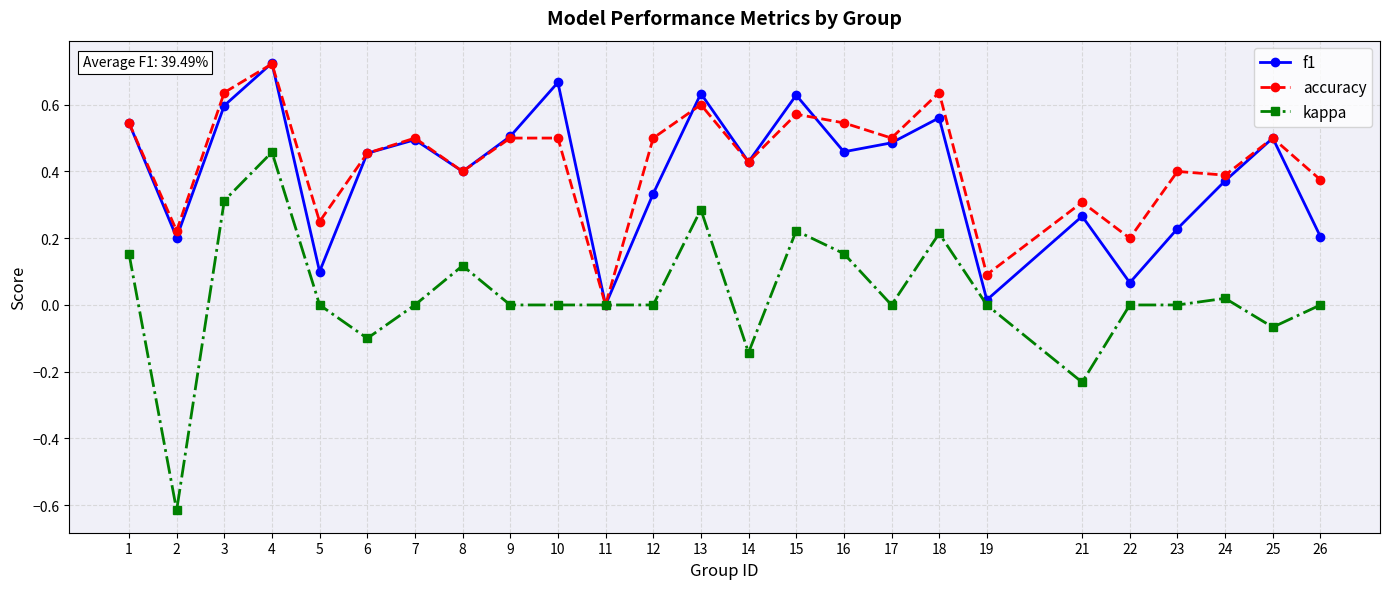

Is the value of accuracy at 21 greater than the value of f1 at 19?

Yes